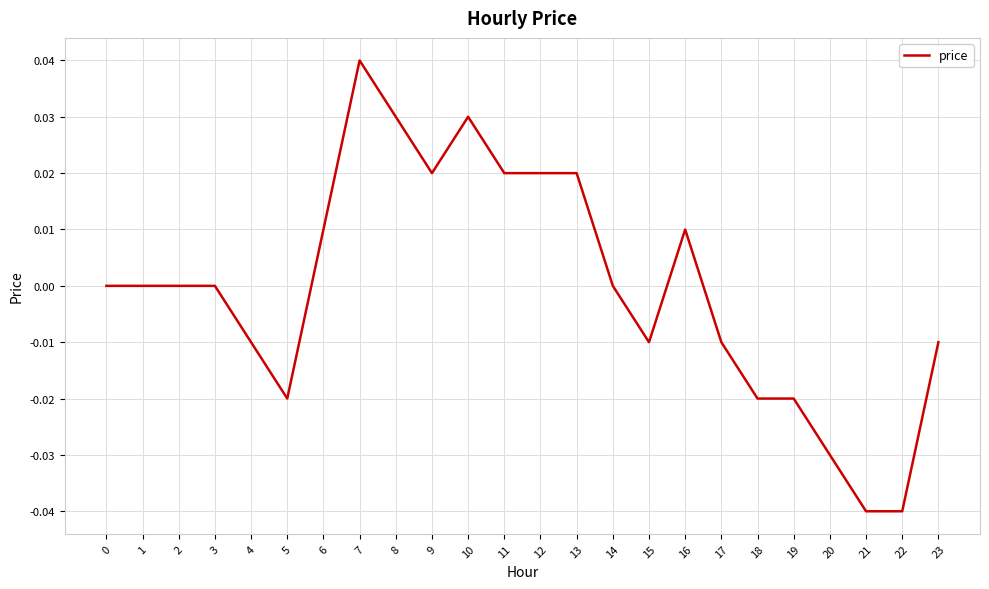

How many lines are shown in the chart?

1